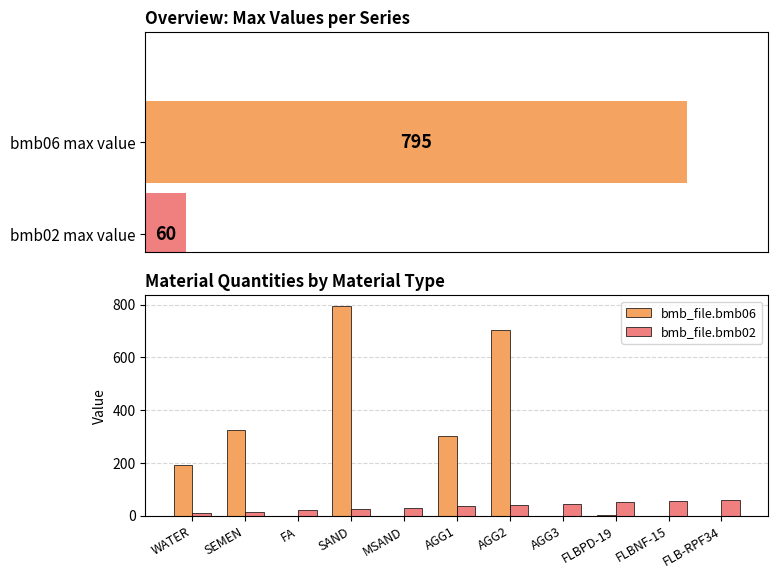

How many groups of bars are there?

11